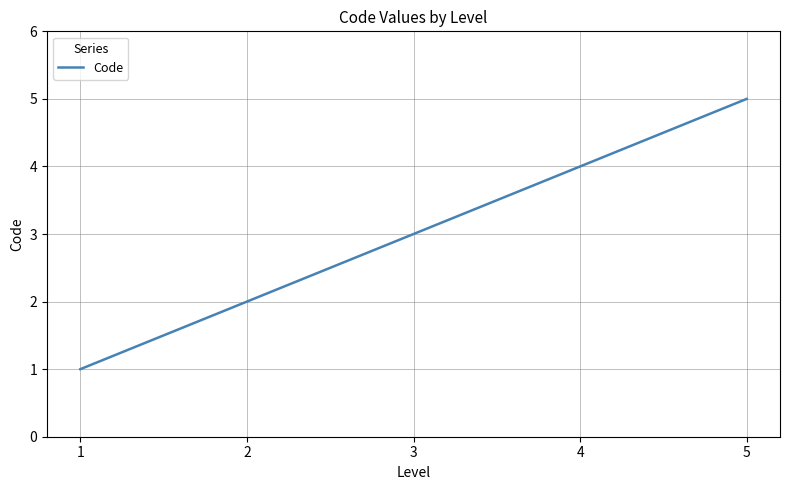

Is it true that the value at 5 is 3?

False